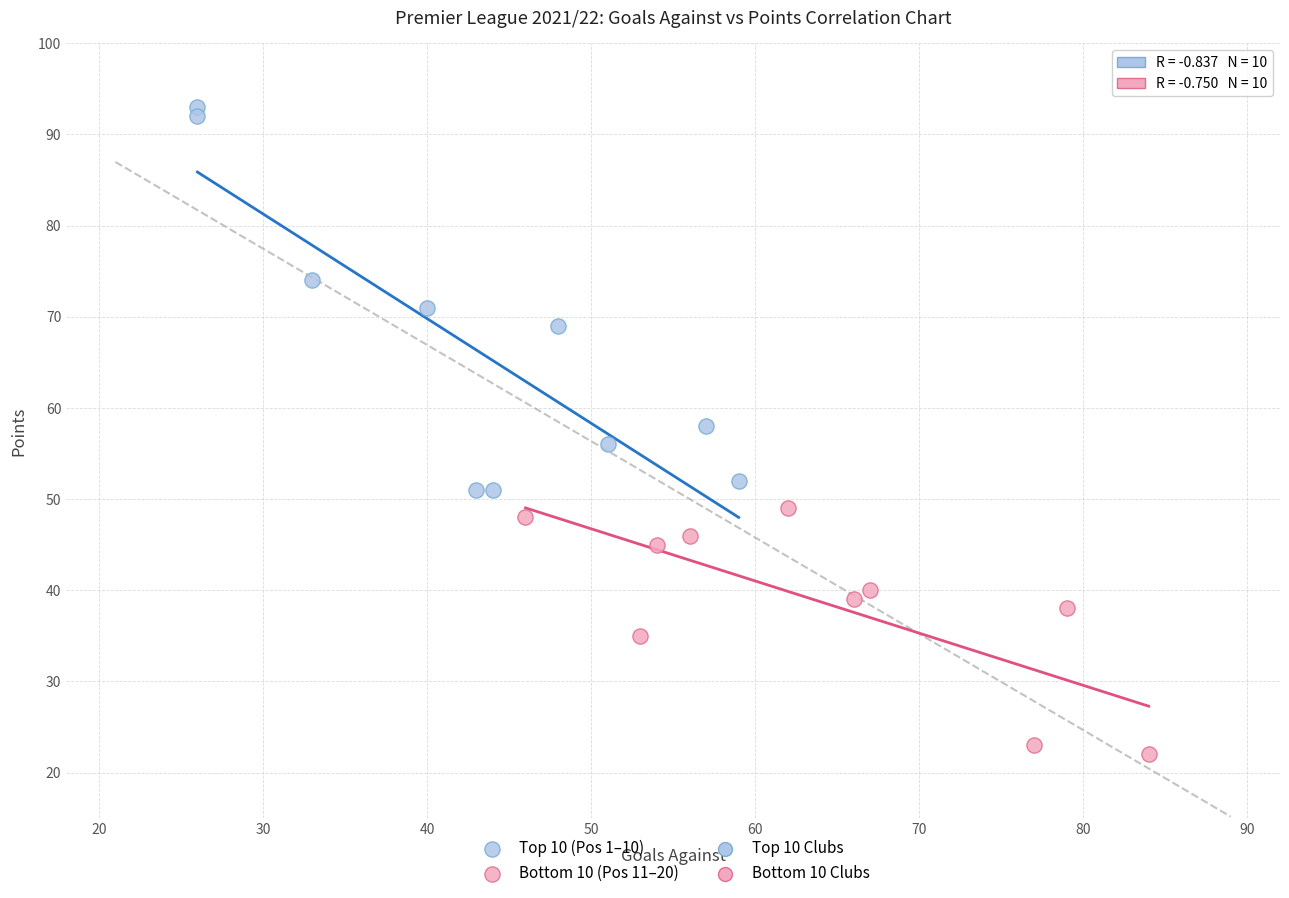

Which series has the largest Y range (max minus min)?

Top 10 (Pos 1–10)